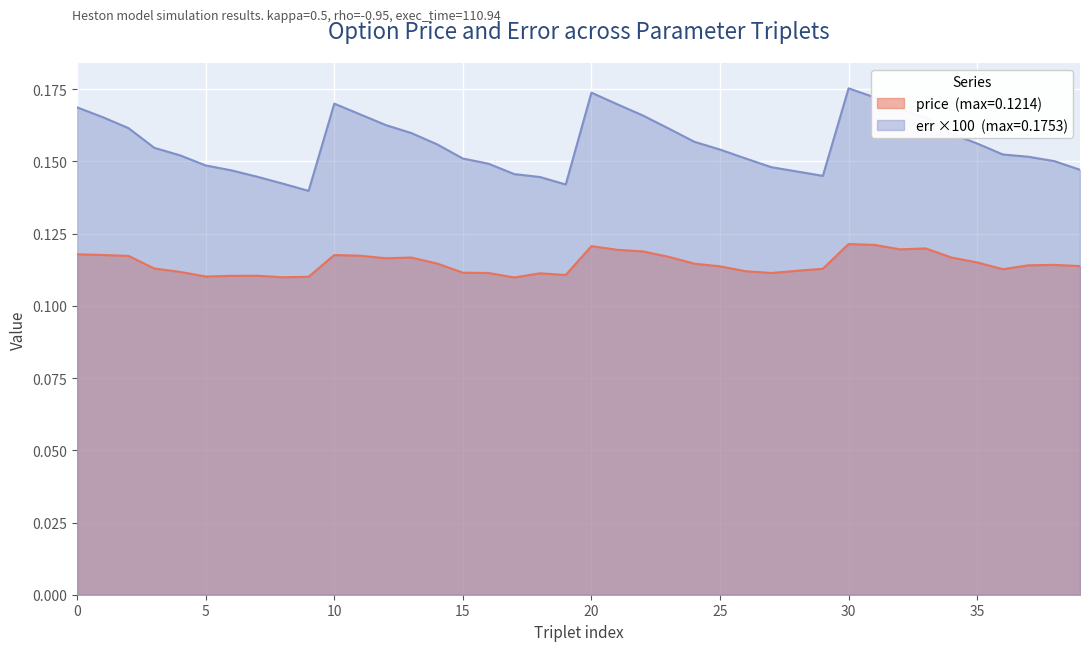

The value of price at 2 is 0.1. True or false?

True